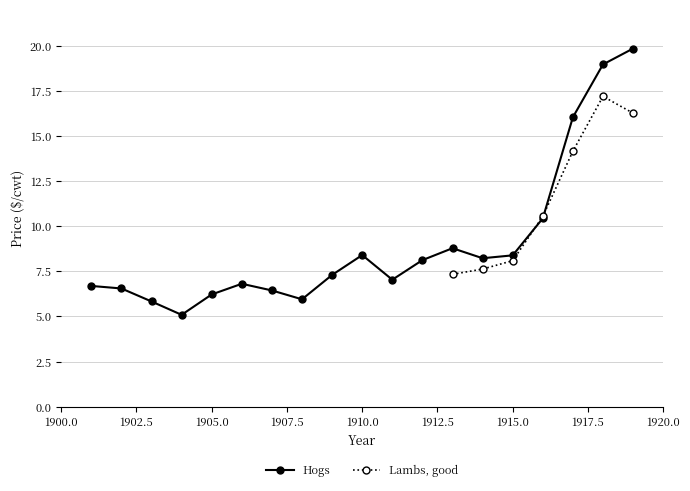

What is the lowest value of the Hogs series?

5.1